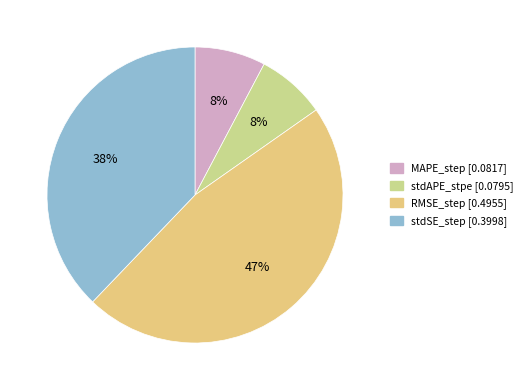

Rank the categories by value from lowest to highest.

stdAPE_stpe, MAPE_step, stdSE_step, RMSE_step